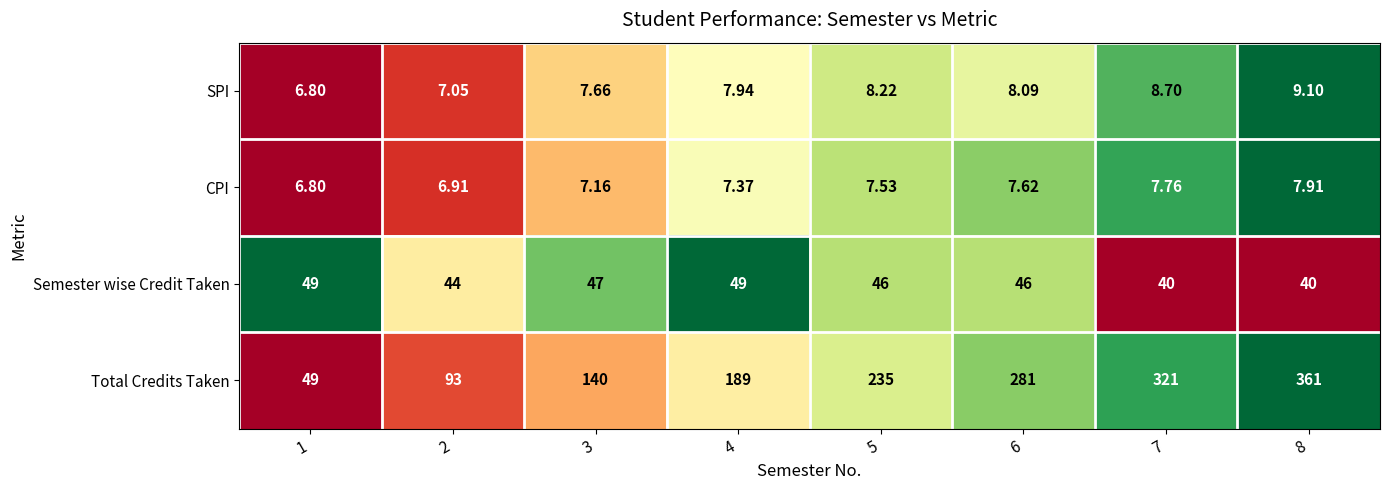

Which series changed the most between 3 and 6?

Total Credits Taken